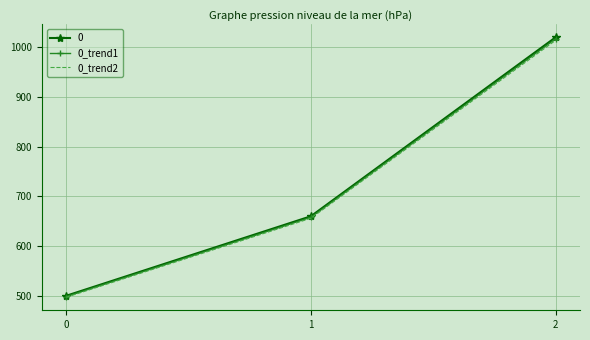

Reading right to left, extract all data points from this chart.

0: 2=1020.0	1=660.0	0=500.0
0_trend1: 2=1016.9	1=658.0	0=498.5
0_trend2: 2=1013.9	1=656.0	0=497.0